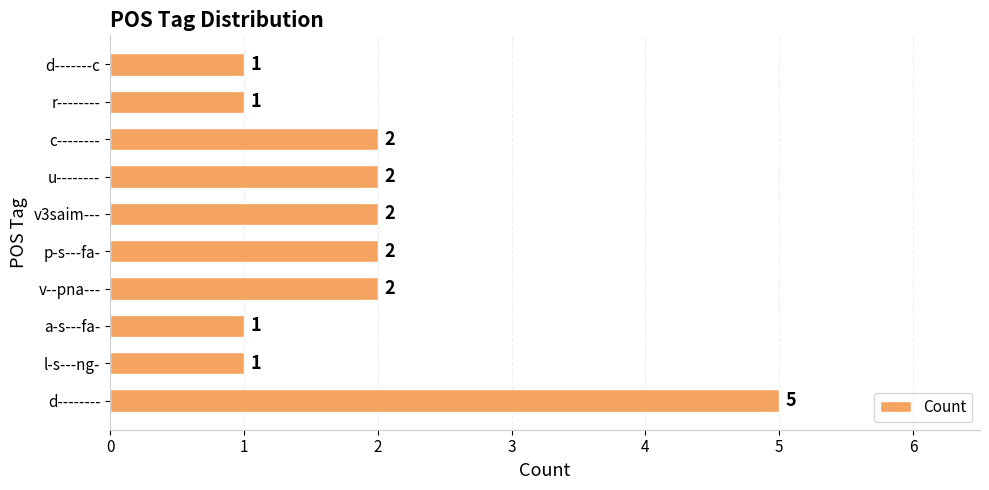

Reading bottom to top, transcribe all the data shown in this chart.

d--------=5	l-s---ng-=1	a-s---fa-=1	v--pna---=2	p-s---fa-=2	v3saim---=2	u--------=2	c--------=2	r--------=1	d-------c=1